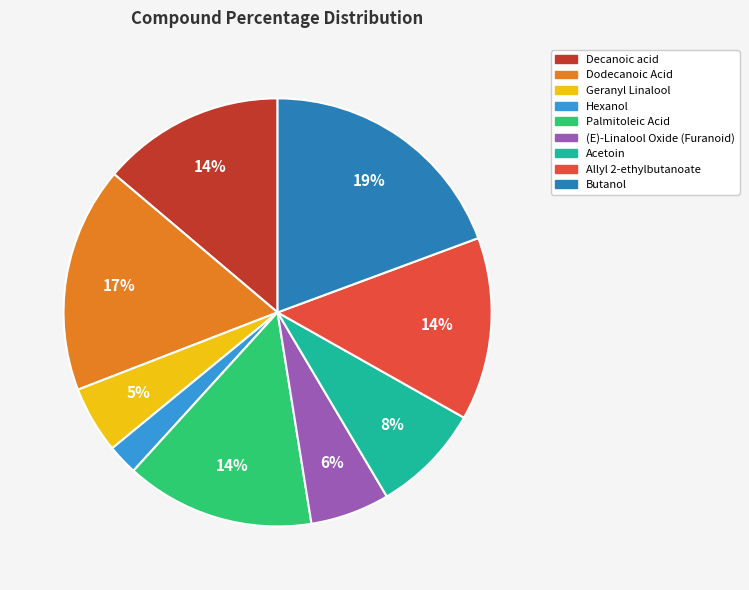

To the nearest percent, what is the difference between the largest and smallest slice percentages?

17%